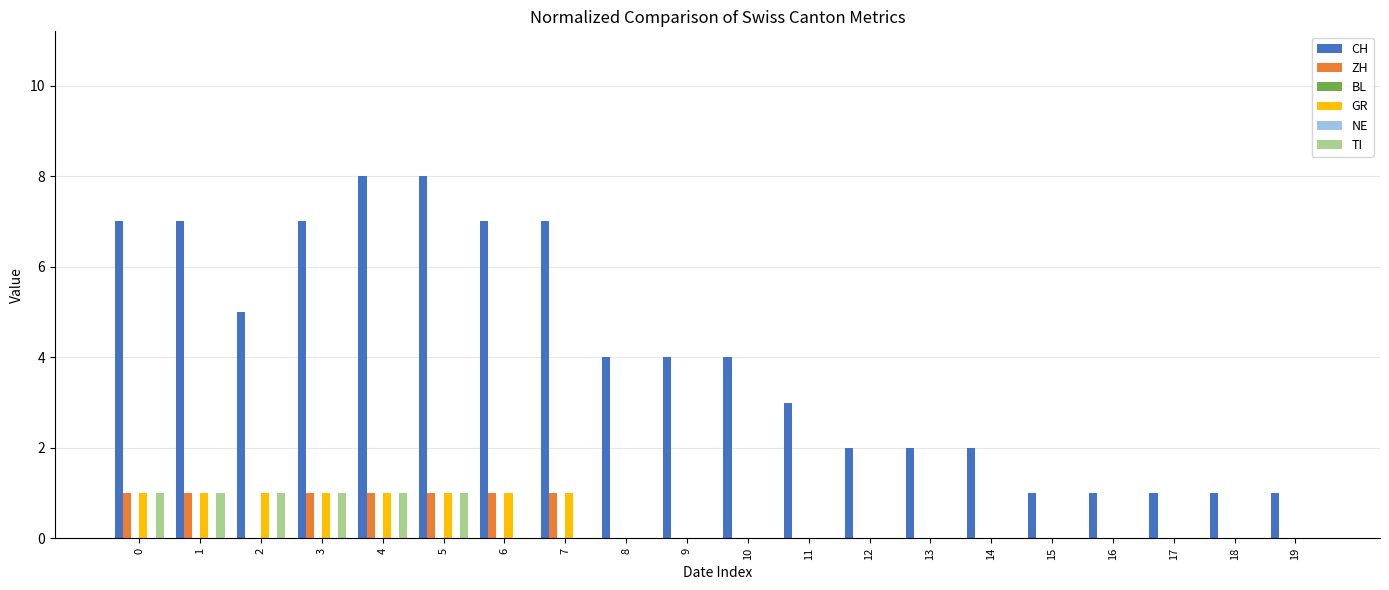

Which label corresponds to the largest value in the chart?

4